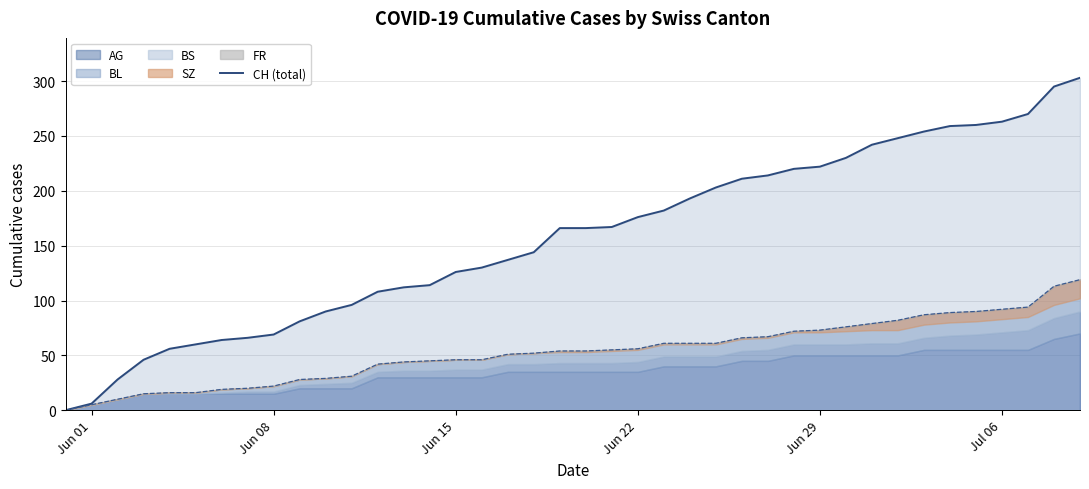

List the labels in order of BS value, largest first.

2020-06-30, 2020-07-01, 2020-07-02, 2020-07-03, 2020-07-04, 2020-07-05, 2020-07-06, 2020-07-07, 2020-07-08, 2020-07-09, 2020-06-21, 2020-06-22, 2020-06-23, 2020-06-24, 2020-06-25, 2020-06-26, 2020-06-27, 2020-06-28, 2020-06-29, 2020-06-18, 2020-06-19, 2020-06-20, 2020-06-14, 2020-06-15, 2020-06-16, 2020-06-17, 2020-06-13, 2020-06-12, 2020-06-11, 2020-06-08, 2020-06-09, 2020-06-10, 2020-06-06, 2020-06-07, 2020-06-04, 2020-06-05, 2020-05-31, 2020-06-01, 2020-06-02, 2020-06-03